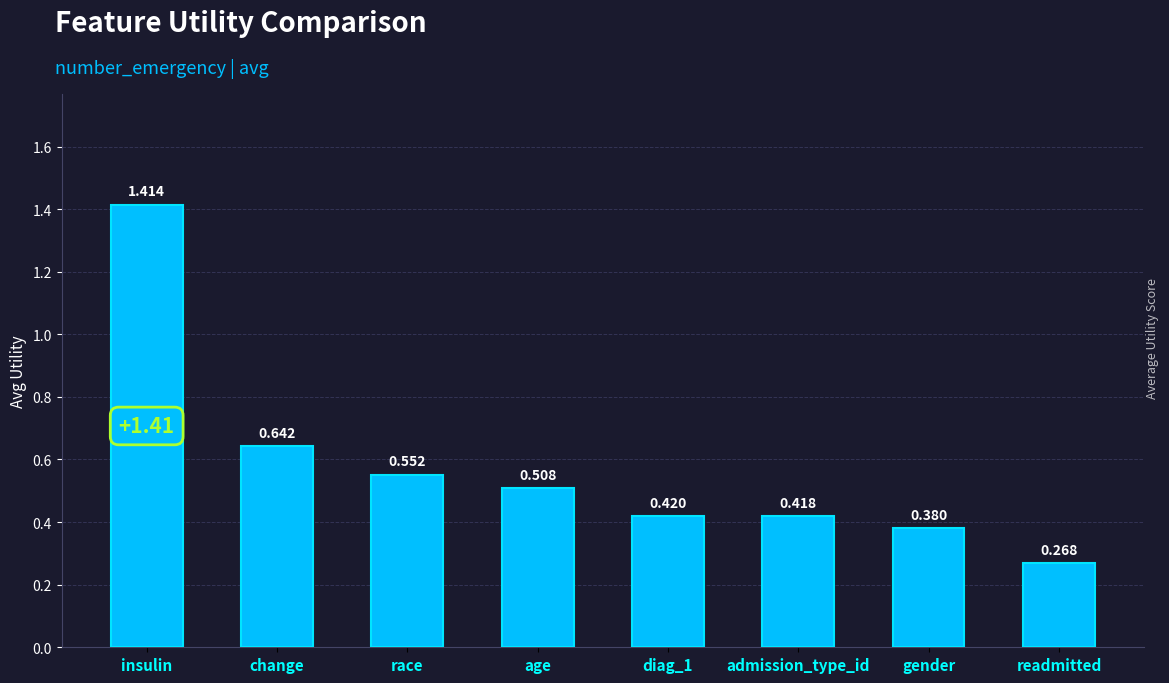

Which label corresponds to the smallest value in the chart?

readmitted